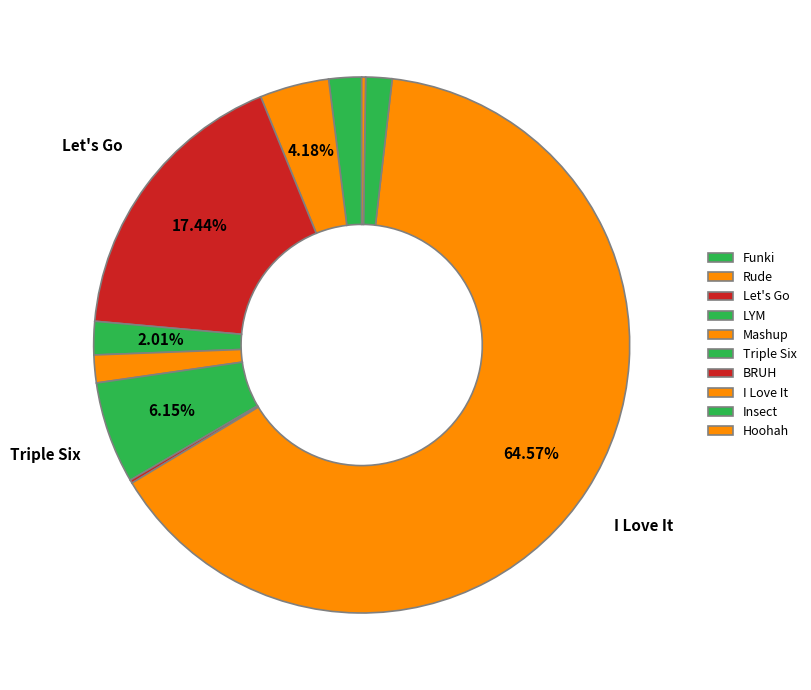

True or false: I Love It accounts for 50% of the total.

False